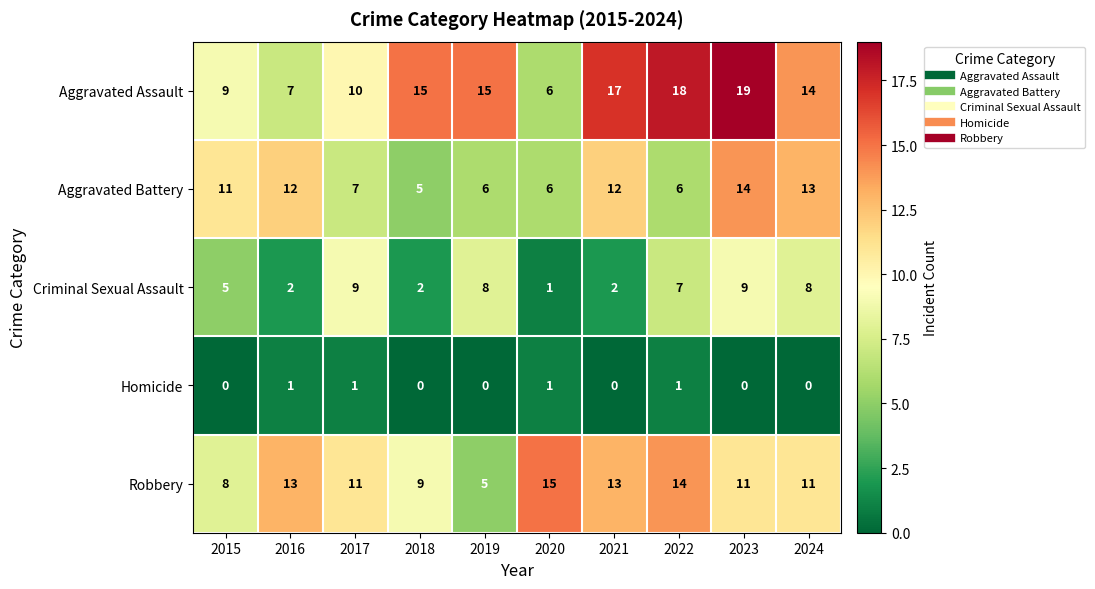

Which series has the largest total across all categories?

Aggravated Assault